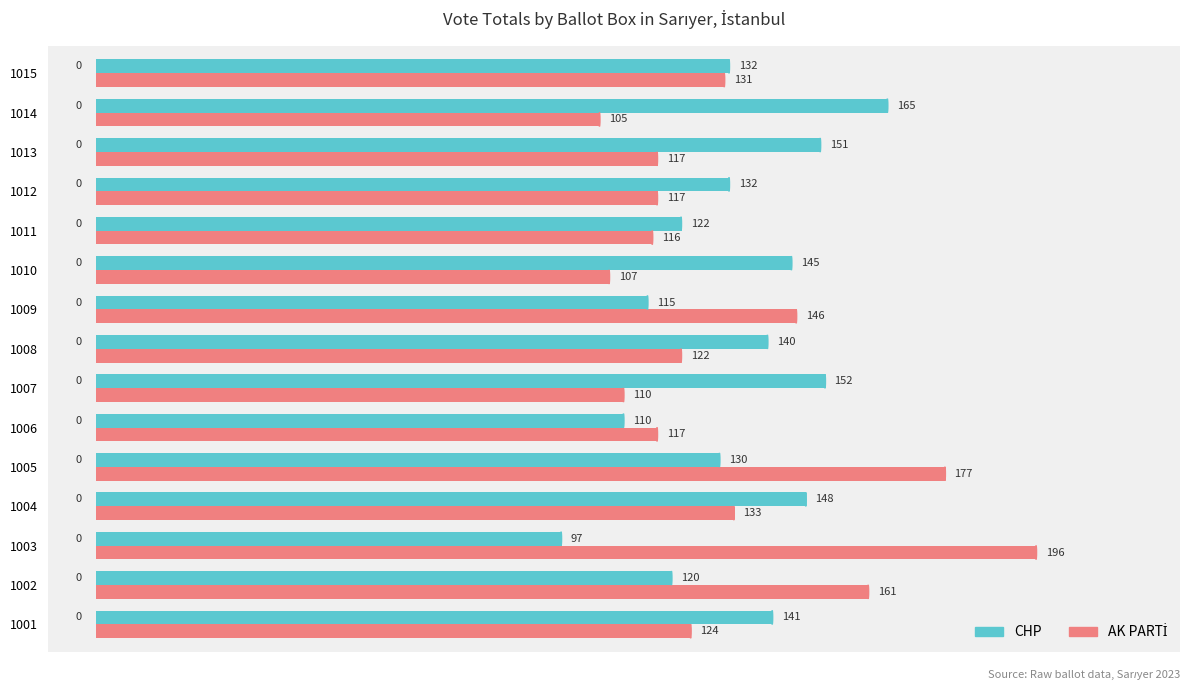

Count the number of categories in the chart.

15